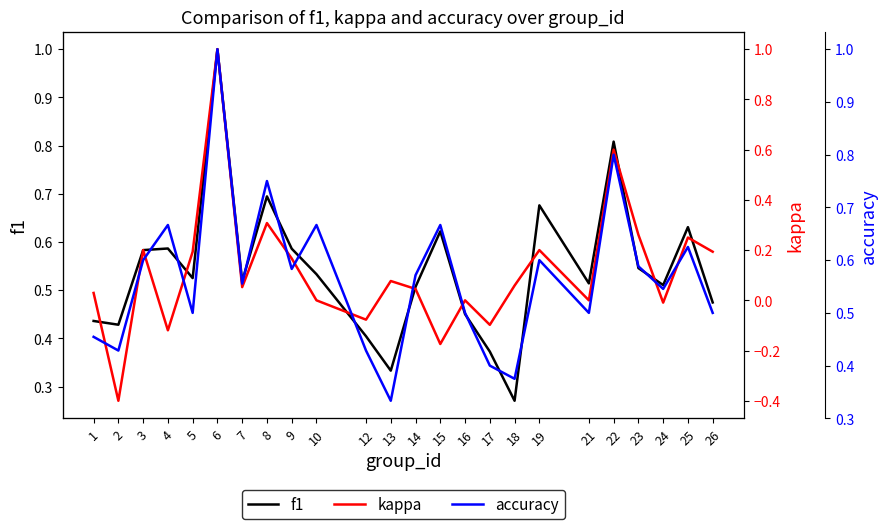

What is the maximum value for kappa?

1.0